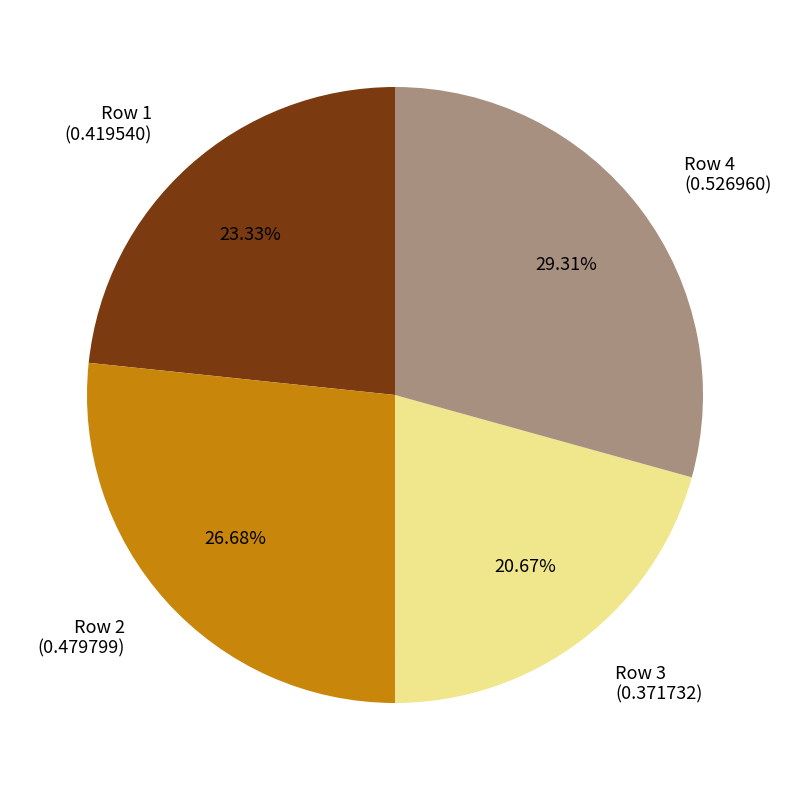

To the nearest percent, what is the average slice percentage?

25%